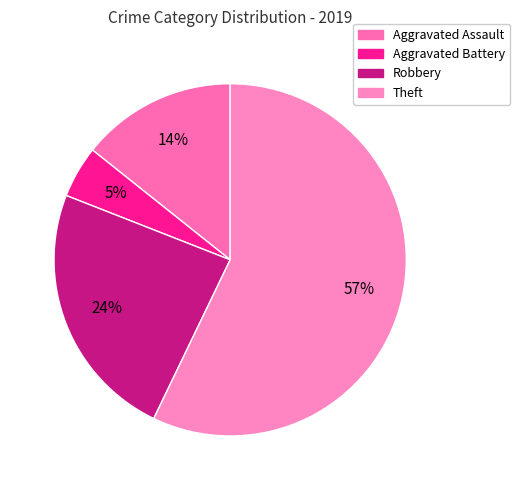

How many slices are in this pie chart?

4